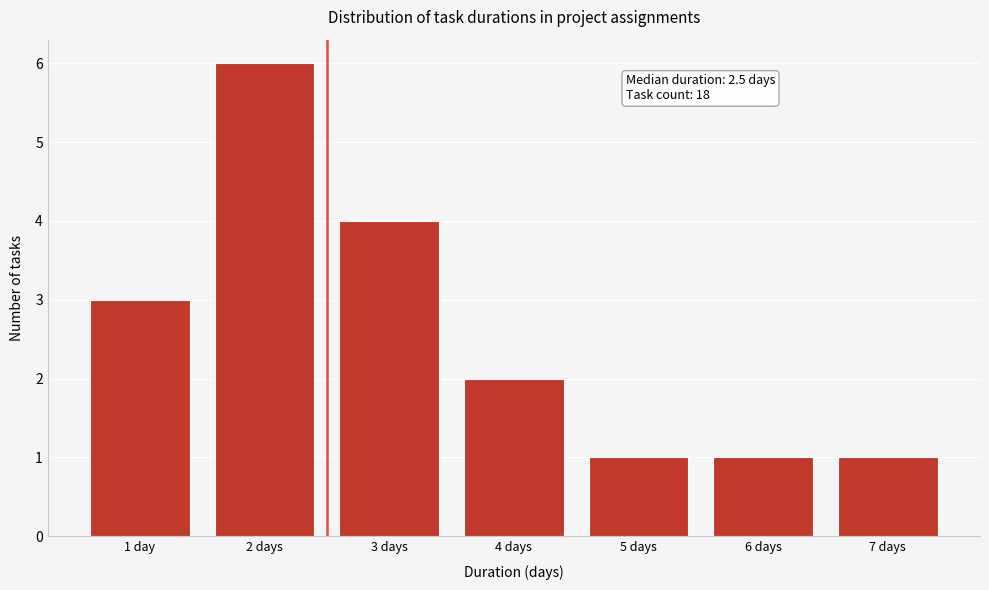

Reading right to left, extract all data points from this chart.

7 days=1	6 days=1	5 days=1	4 days=2	3 days=4	2 days=6	1 day=3